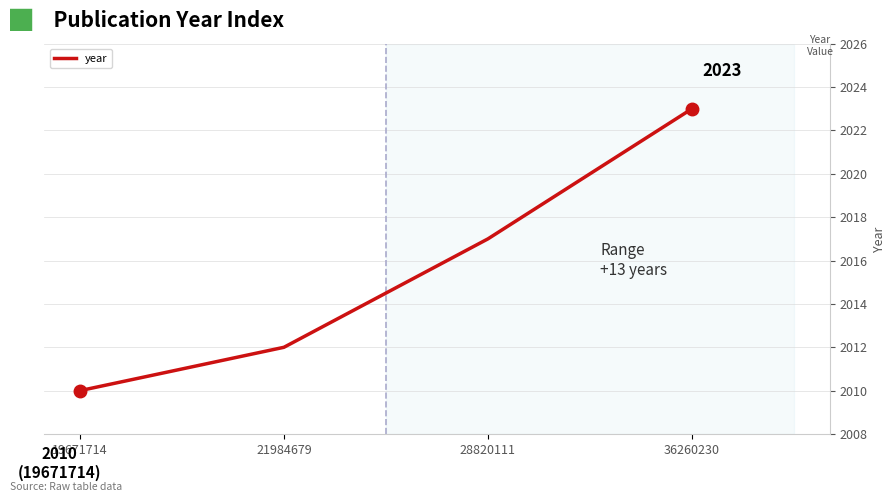

At which label is the value closest to 2016?

28820111